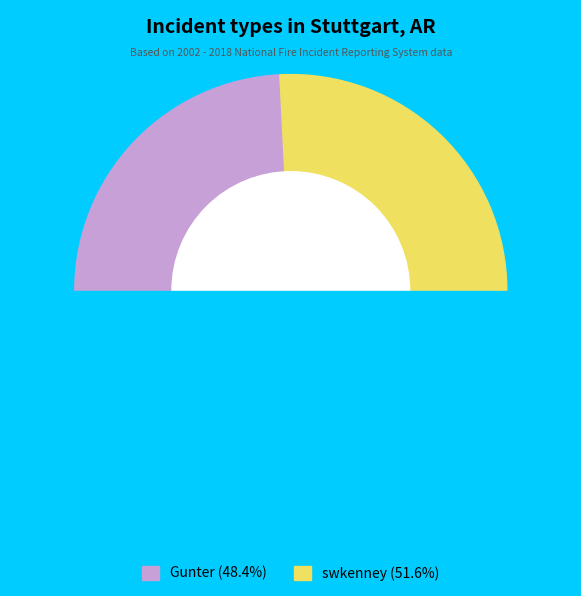

To the nearest percent, what portion does swkenney represent?

52%